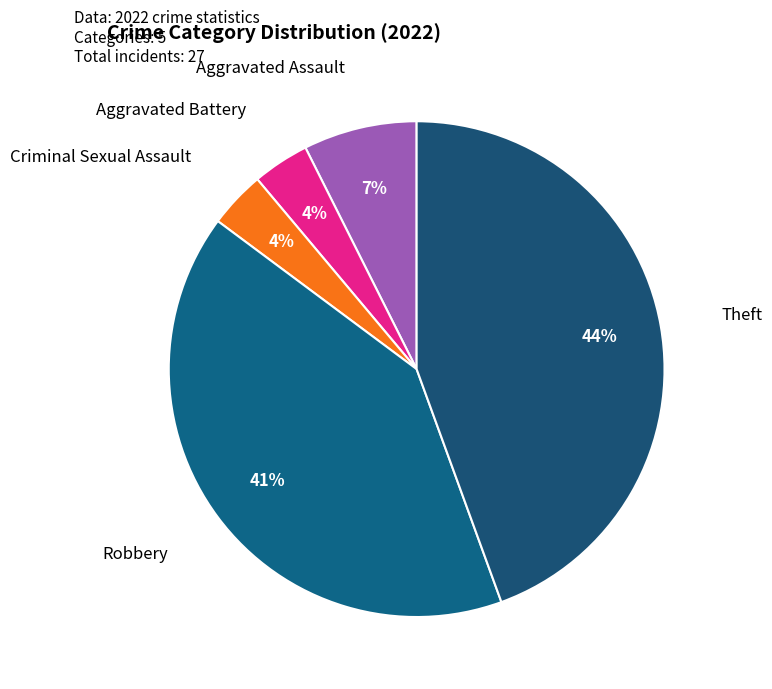

Is there a majority slice in this chart?

No